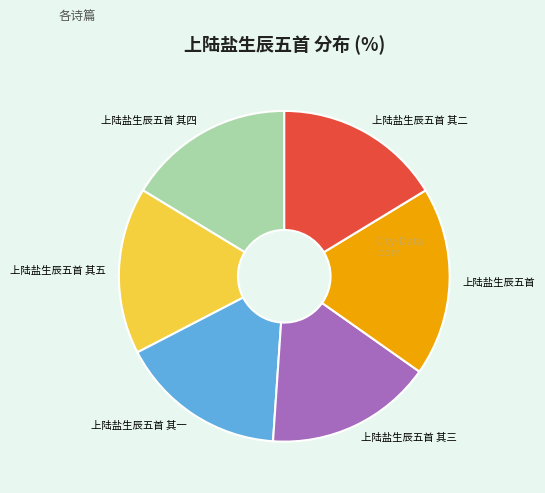

Is there any slice that represents more than half of the pie?

No